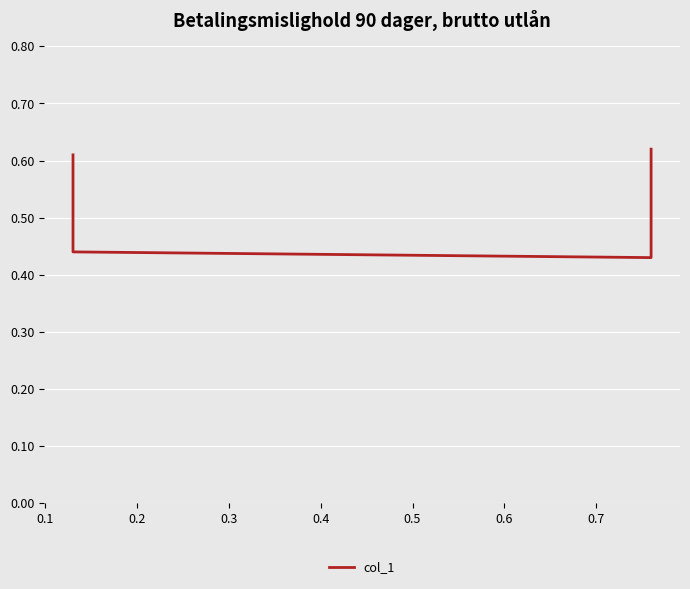

True or false: there are more than 2 points higher than both neighbors.

False